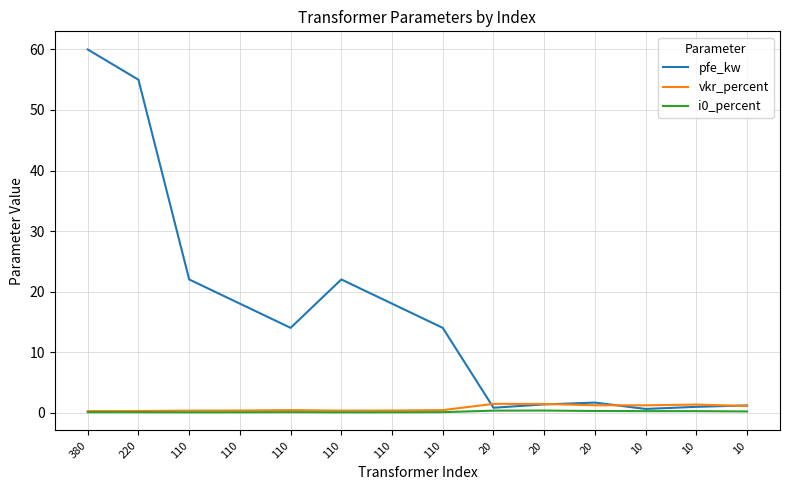

Is it true that i0_percent equals 0.0 at 110?

False